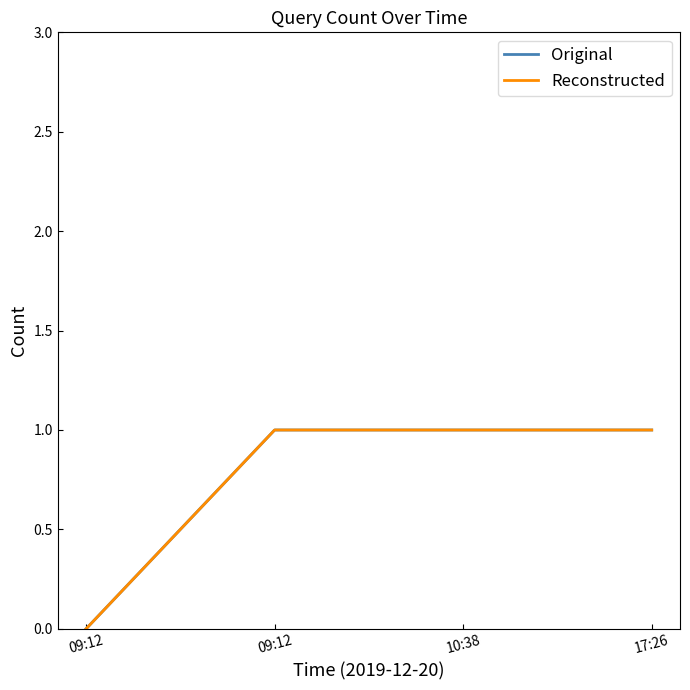

Is this an area chart (filled region under the line)?

No